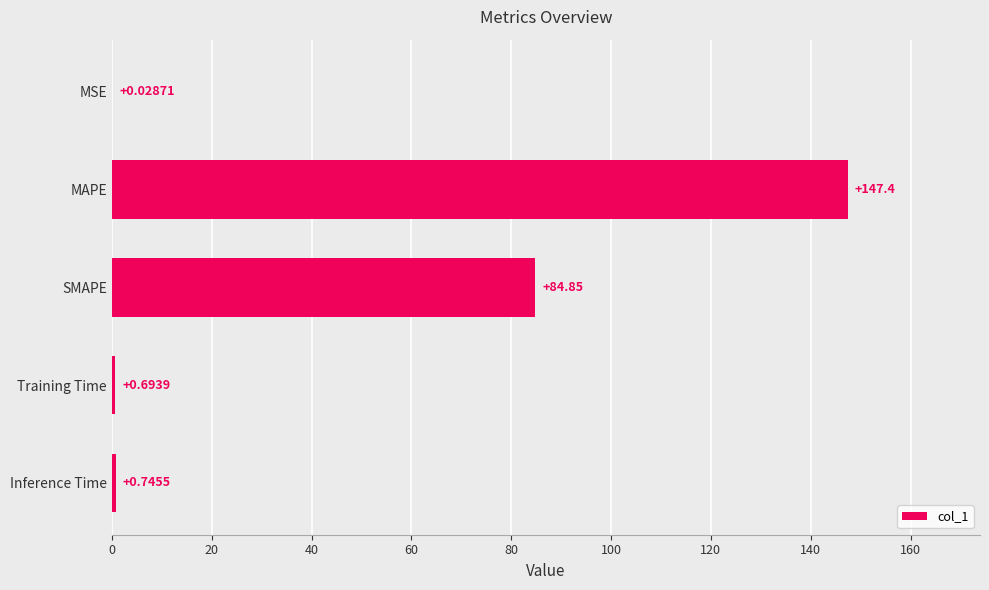

Which category has the highest value across all series?

MAPE